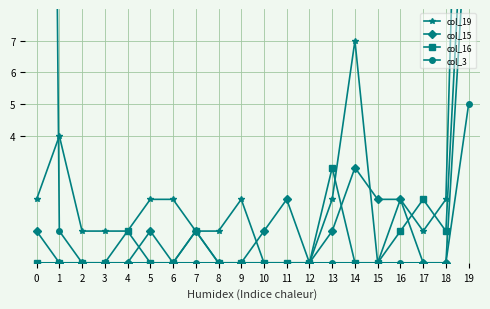

True or false: col_3 and col_15 intersect in this chart.

False